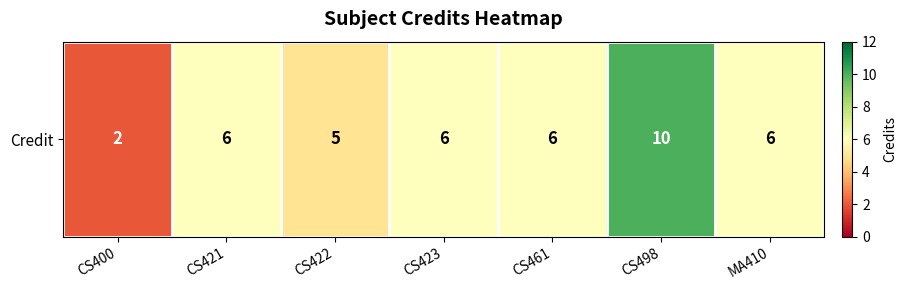

List the labels in order of value, smallest first.

CS400, CS422, CS421, CS423, CS461, MA410, CS498